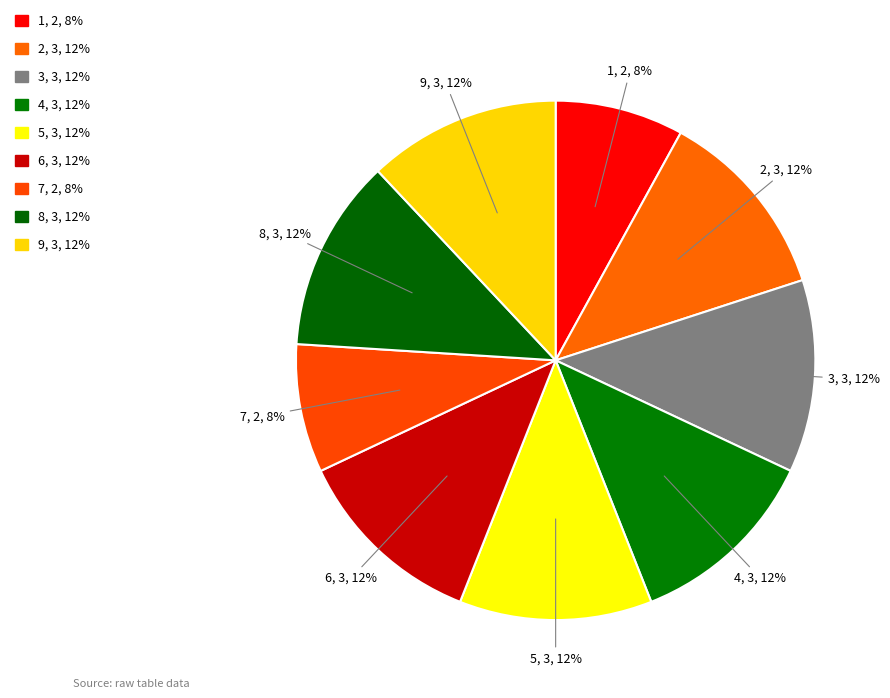

What percentage is the 3 slice, to the nearest percent?

12%